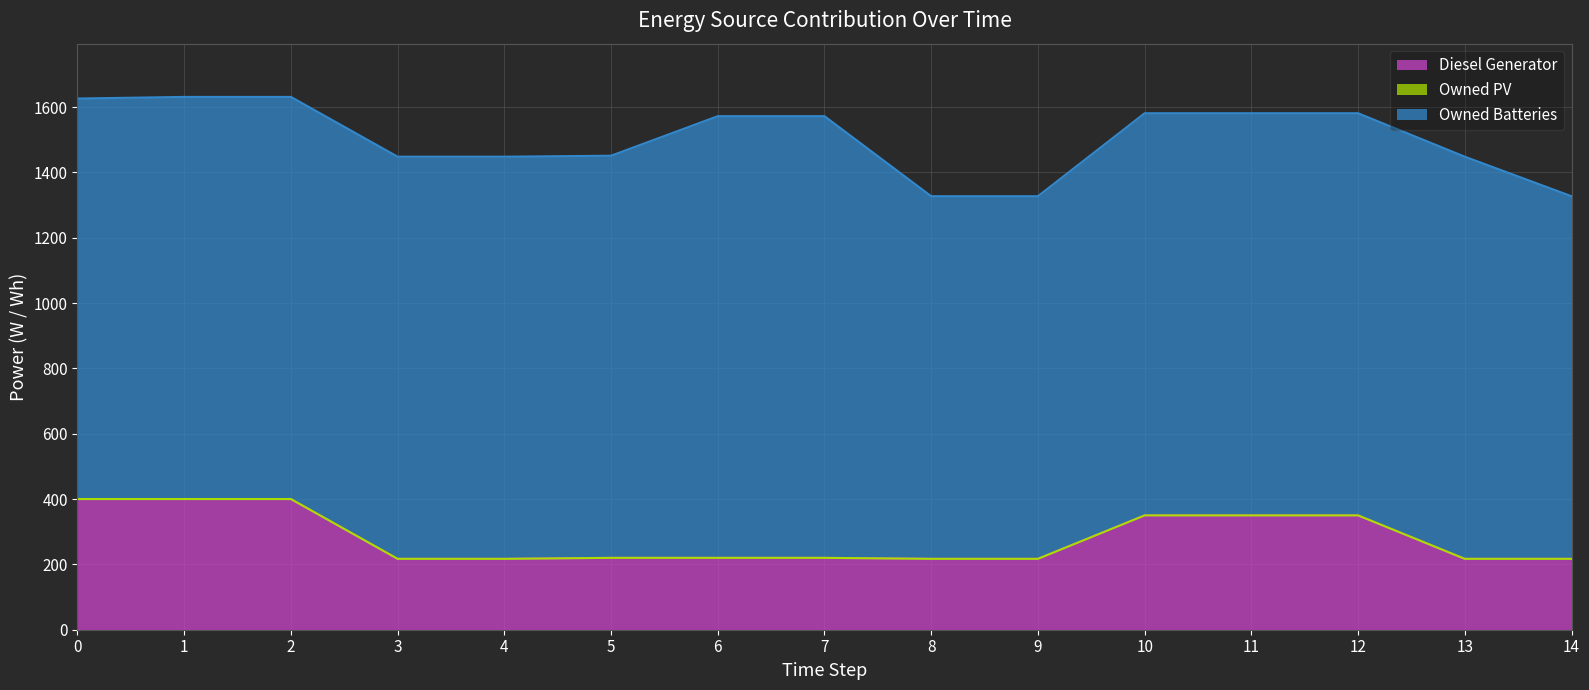

Read the Owned Batteries value at 10, to the nearest 10.

1230